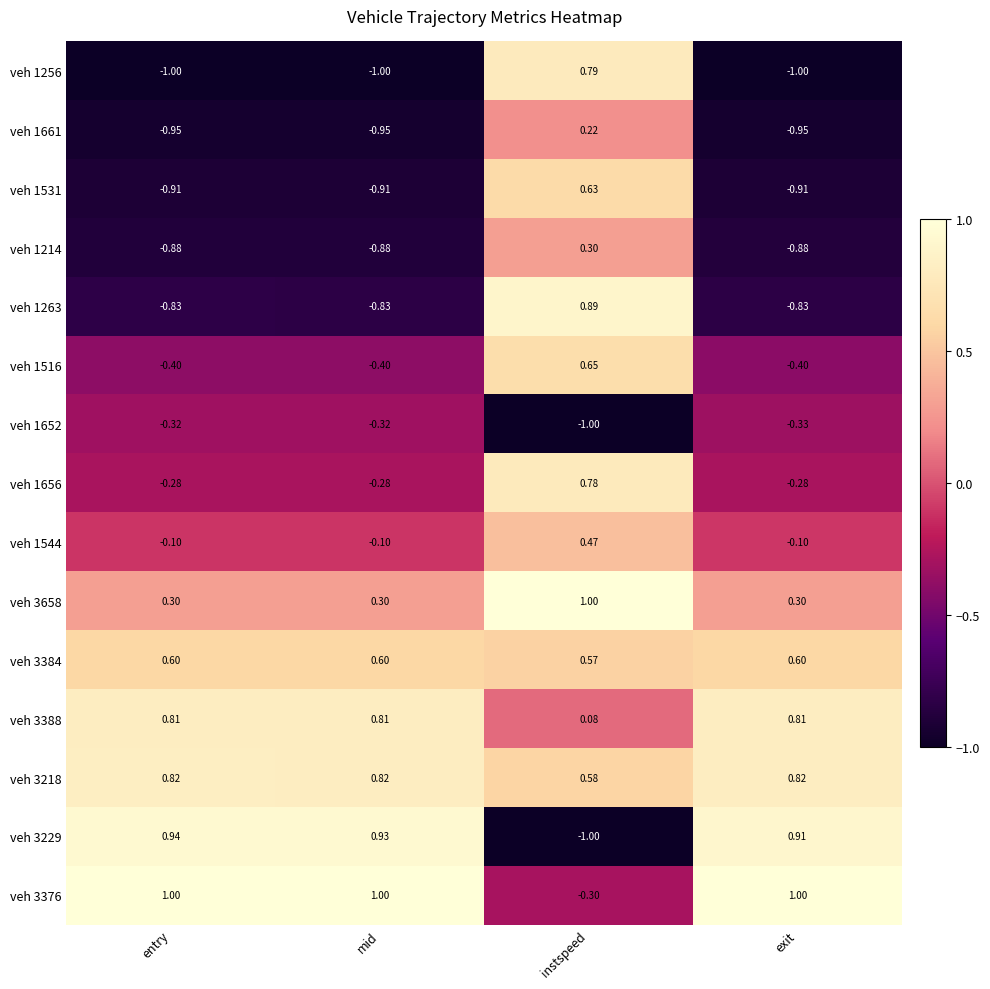

What is the spread (max minus min) of values at instspeed?

2.0